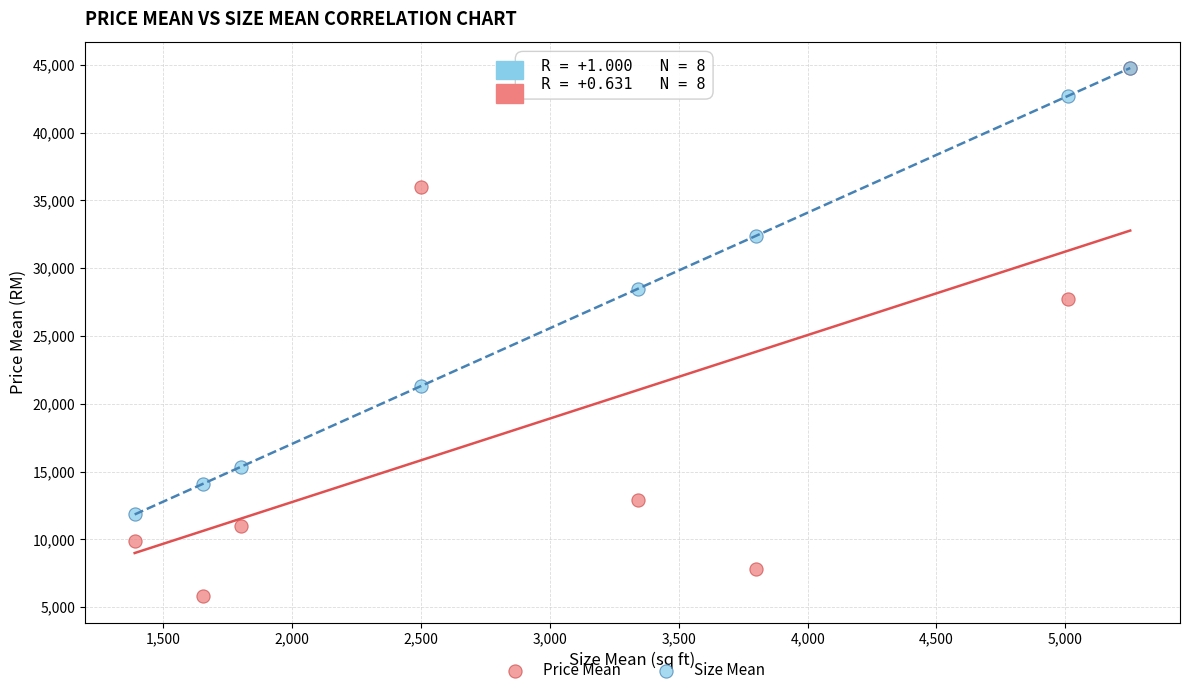

In the Price Mean series, what Y value is closest to 25275?

27751.2